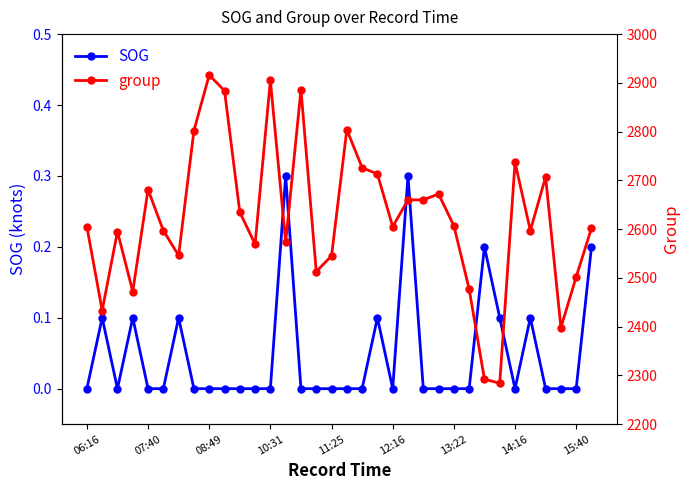

What is the difference between the maximum and minimum values in the SOG series?

0.3